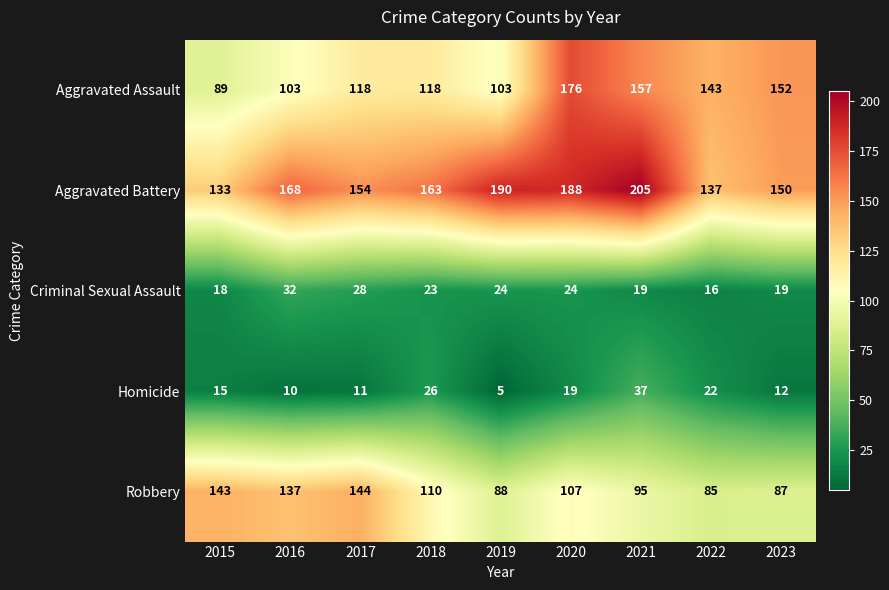

What is the difference between the highest and lowest values at 2020?

169